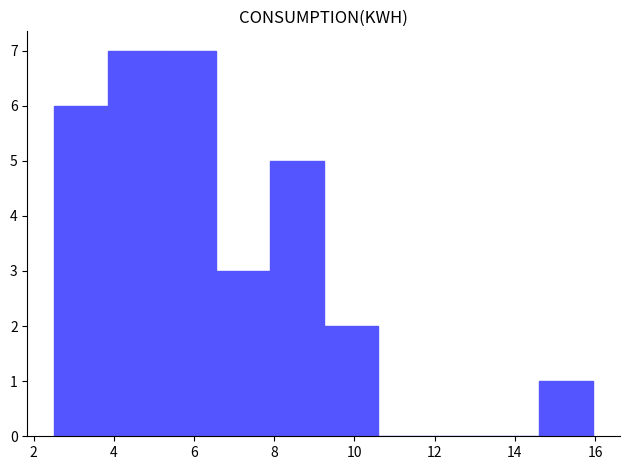

How tall is the bar that spans 7.8 to 9.2 on the x-axis? Neither the bar edges nor the heights are printed on the chart, so give them approximately, as read against the axes.

5